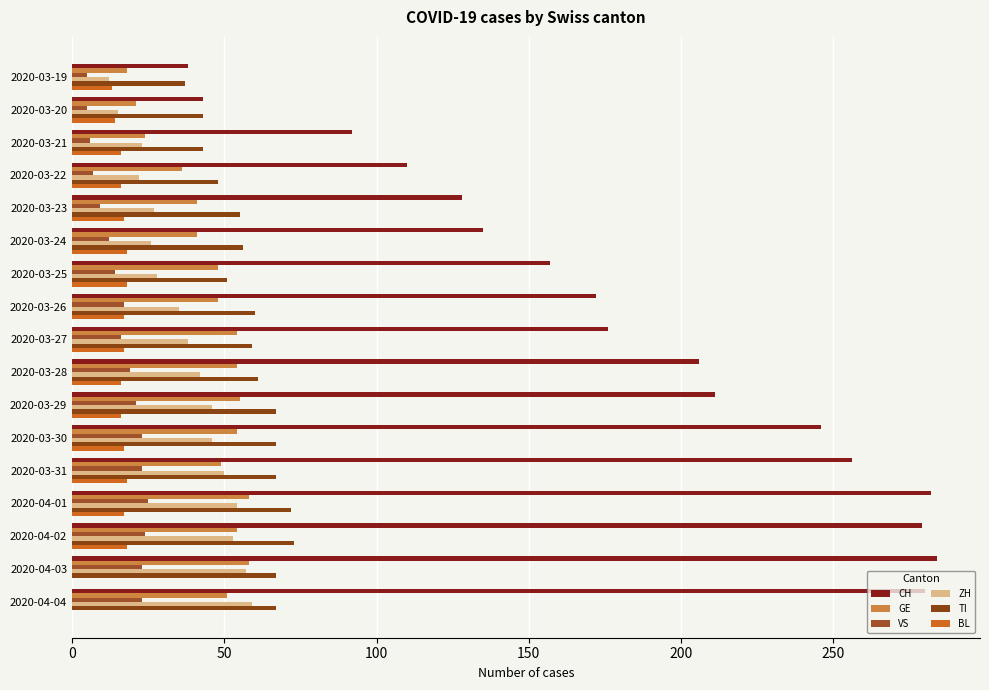

How many groups of bars are there?

17